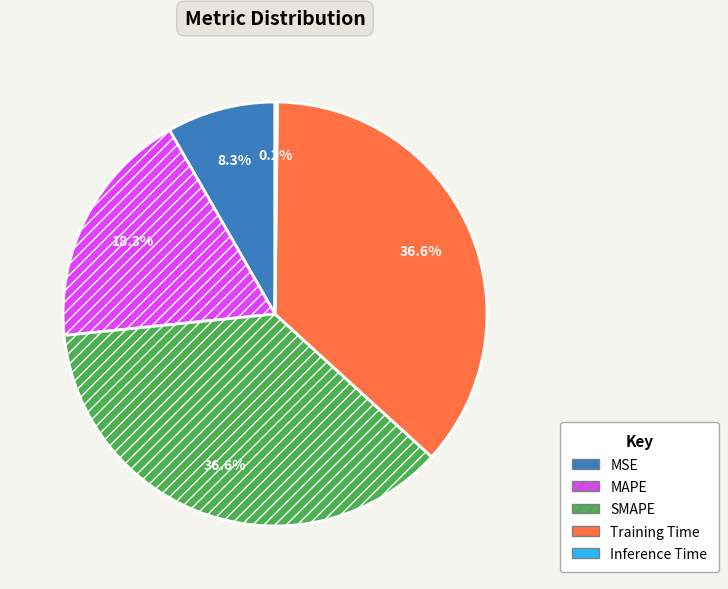

To the nearest percent, what percentage of the pie is MSE?

8%